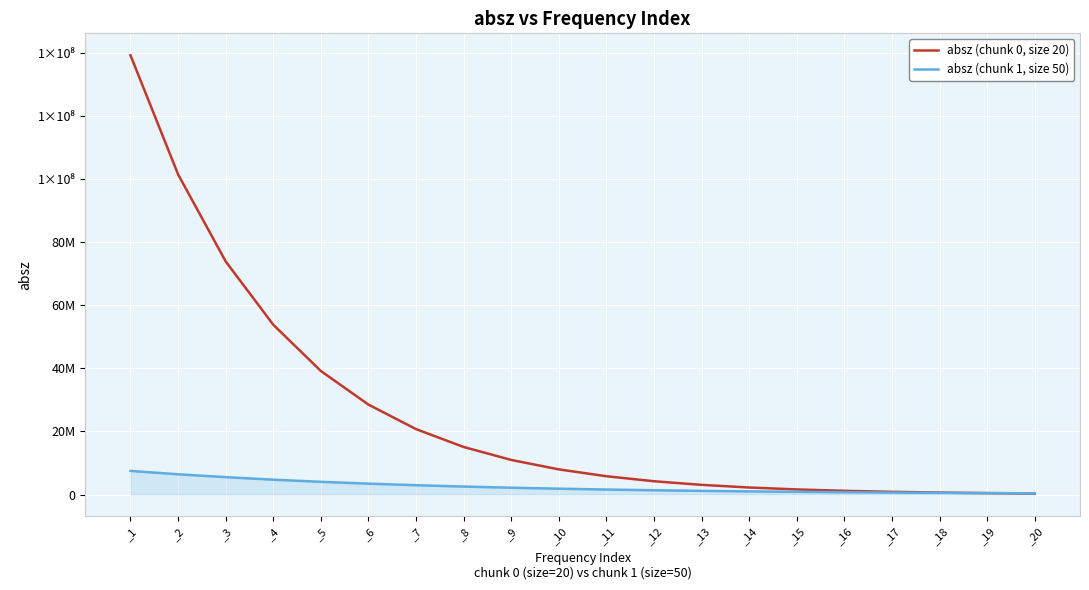

What is the sum of the absz (chunk 0, size 20) values at _18 and _4?

54479910